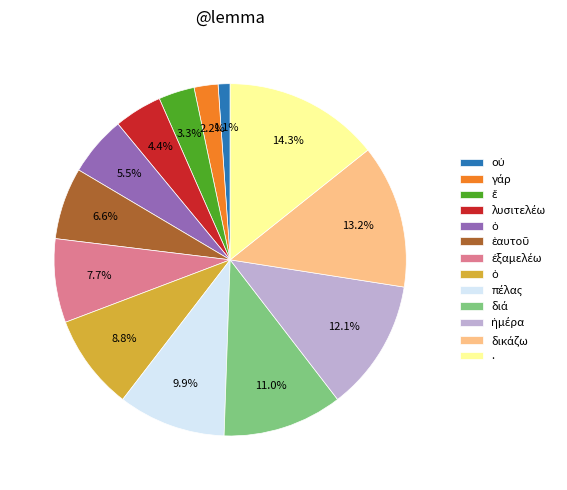

Is there any slice that represents more than half of the pie?

No